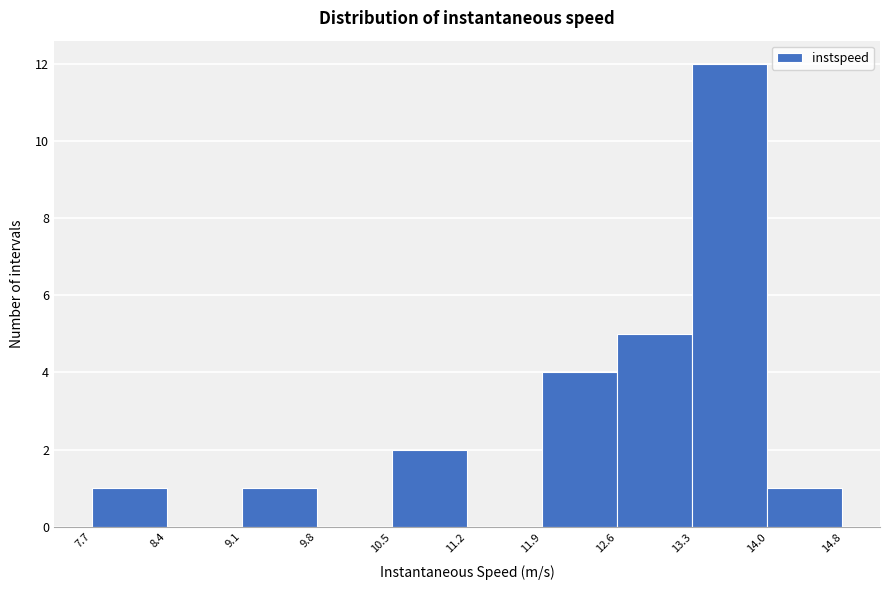

Reading left to right, list every bar in this chart as the range it spans on the x-axis followed by its height. The values are not printed on the chart, so give them approximately, as read against the axis.

7.7 to 8.4: 1
8.4 to 9.1: 0
9.1 to 9.8: 1
9.8 to 10.5: 0
10.5 to 11.2: 2
11.2 to 11.9: 0
11.9 to 12.6: 4
12.6 to 13.3: 5
13.3 to 14.0: 12
14.0 to 14.8: 1